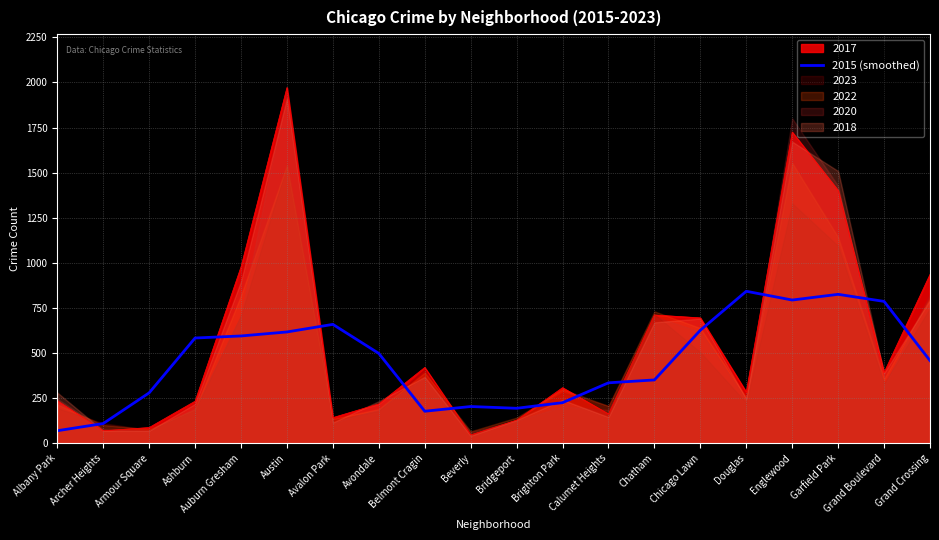

The value at Garfield Park is 825.4. True or false?

True